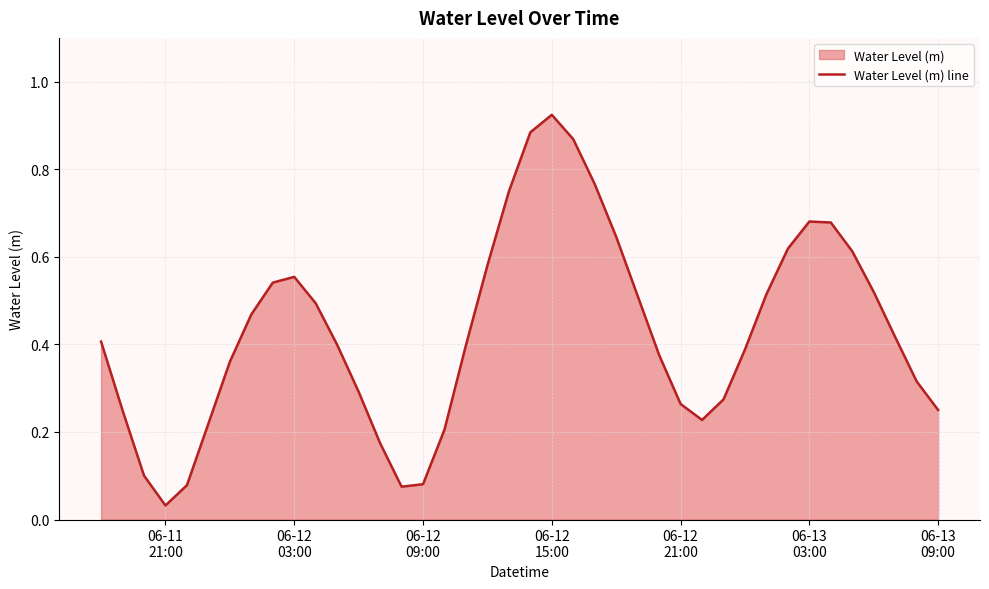

How many interior local valleys (lower than both neighbors) does the data have?

3